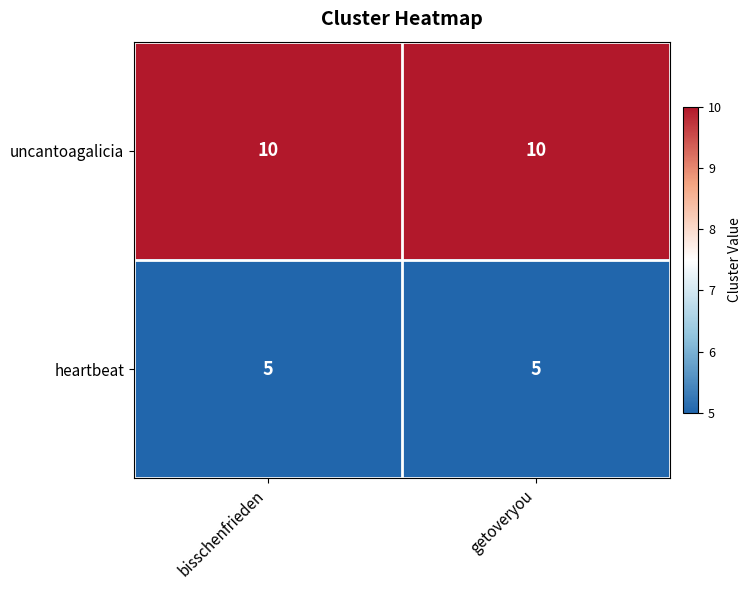

What is the sum of the uncantoagalicia values at getoveryou and bisschenfrieden?

20